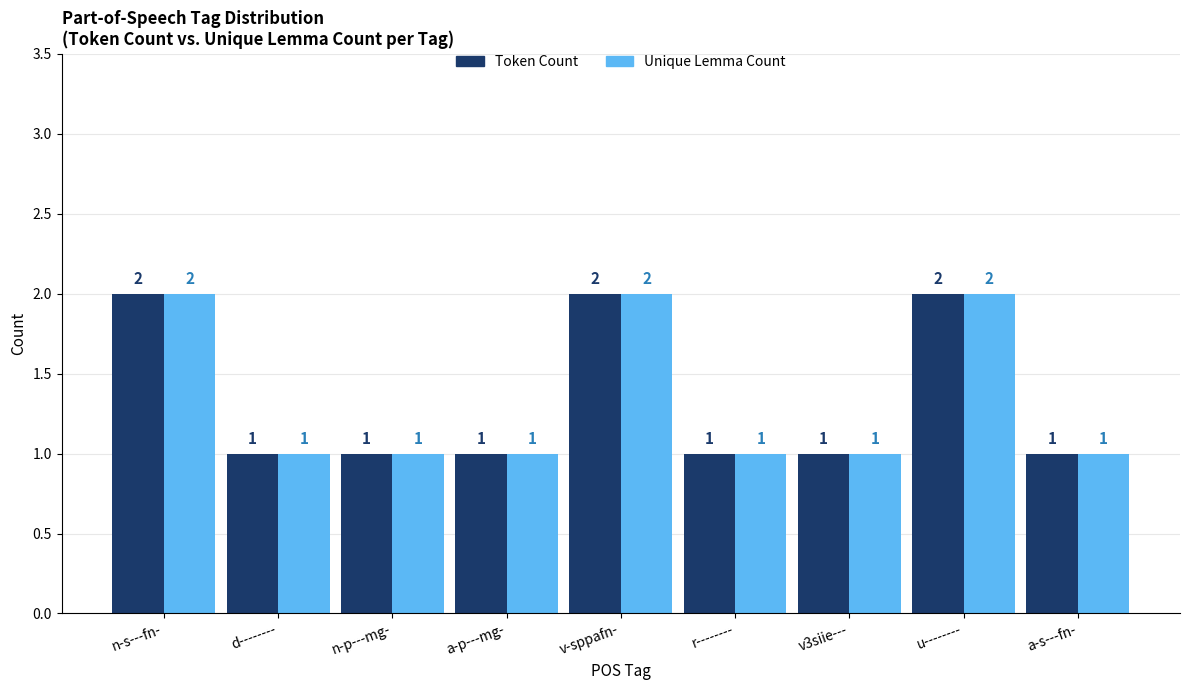

Reading right to left, extract all data points from this chart.

Token Count: 1	2	1	1	2	1	1	1	2
Unique Lemma Count: 1	2	1	1	2	1	1	1	2